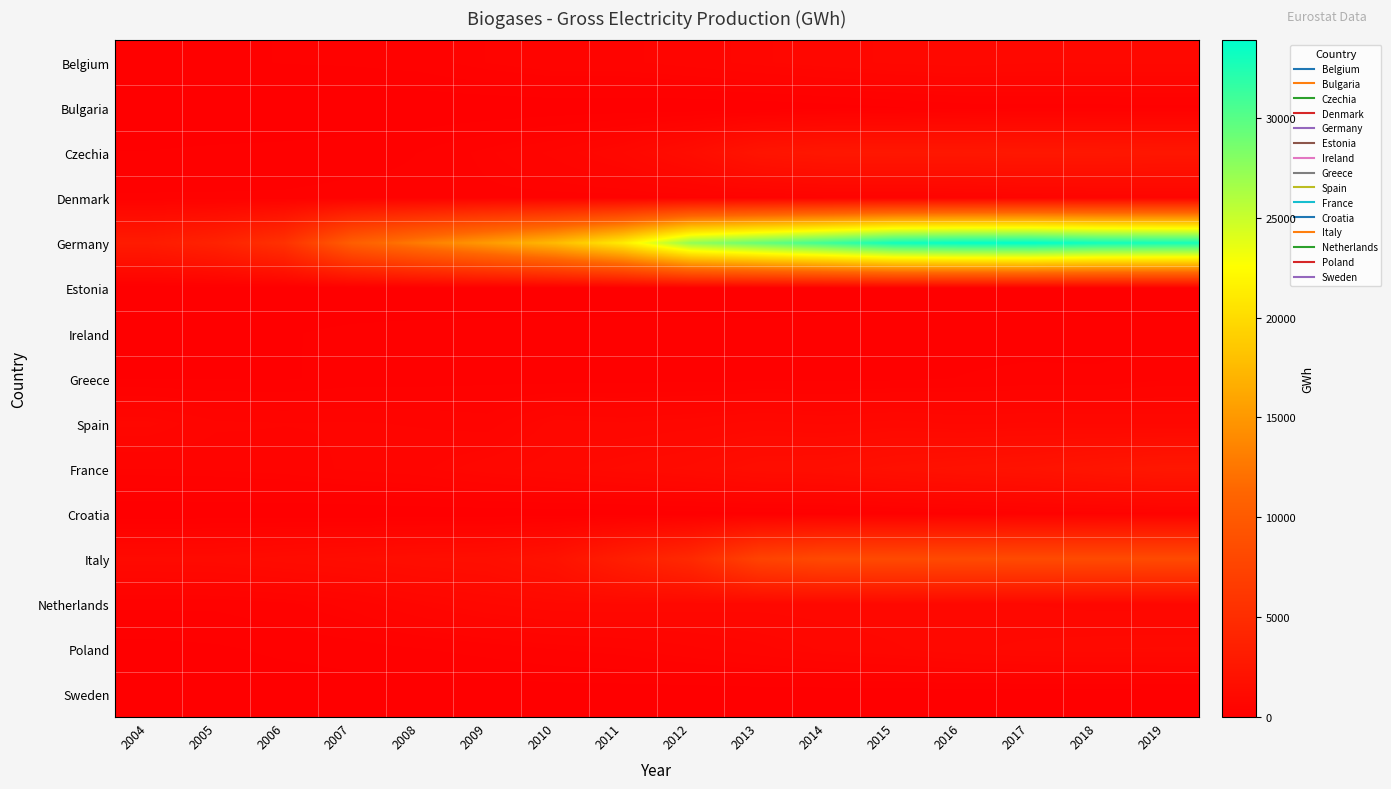

Rank the series at 2006 from highest to lowest value.

Germany, Italy, Spain, France, Netherlands, Denmark, Belgium, Czechia, Poland, Ireland, Greece, Sweden, Estonia, Croatia, Bulgaria